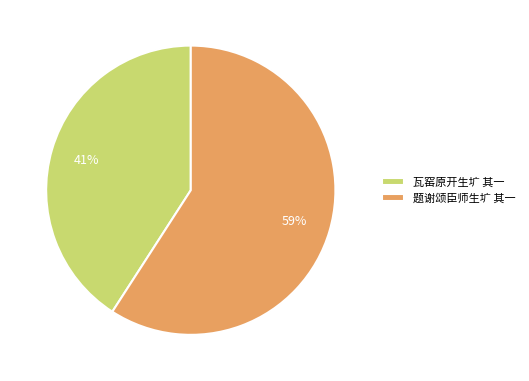

To the nearest percent, what is the difference between the largest and smallest slice percentages?

18%